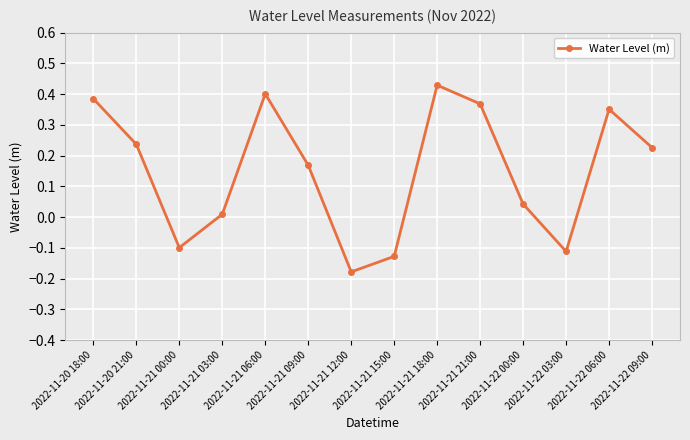

List the labels in order of value, largest first.

2022-11-21 18:00, 2022-11-21 06:00, 2022-11-20 18:00, 2022-11-21 21:00, 2022-11-22 06:00, 2022-11-20 21:00, 2022-11-22 09:00, 2022-11-21 09:00, 2022-11-22 00:00, 2022-11-21 03:00, 2022-11-21 00:00, 2022-11-22 03:00, 2022-11-21 15:00, 2022-11-21 12:00